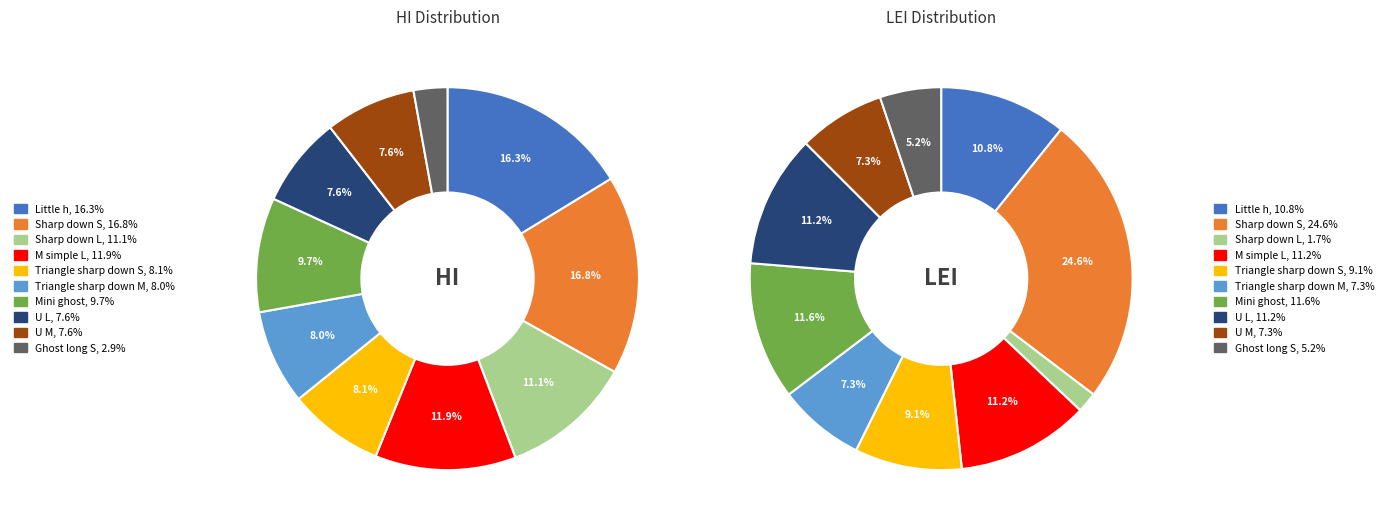

How much of the chart is everything except Little h?

83.7%